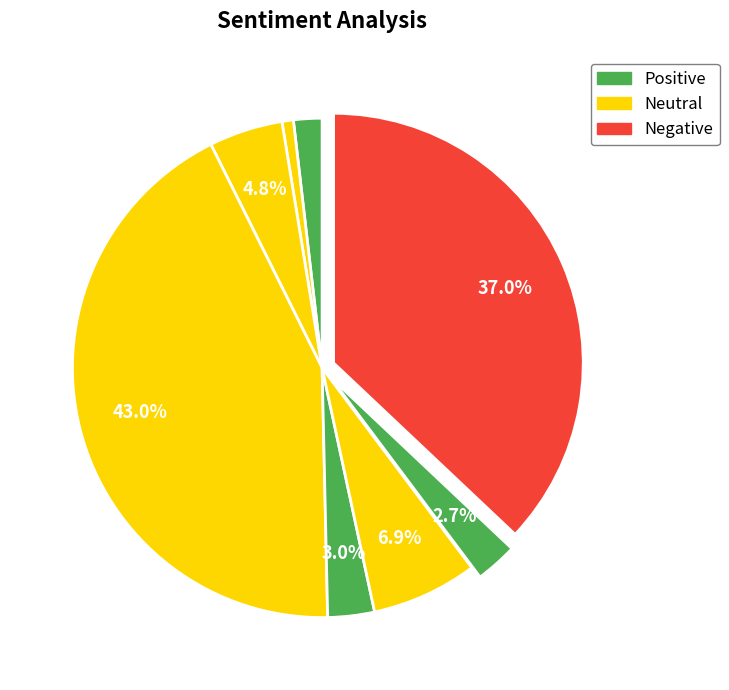

How many slices are in this pie chart?

8